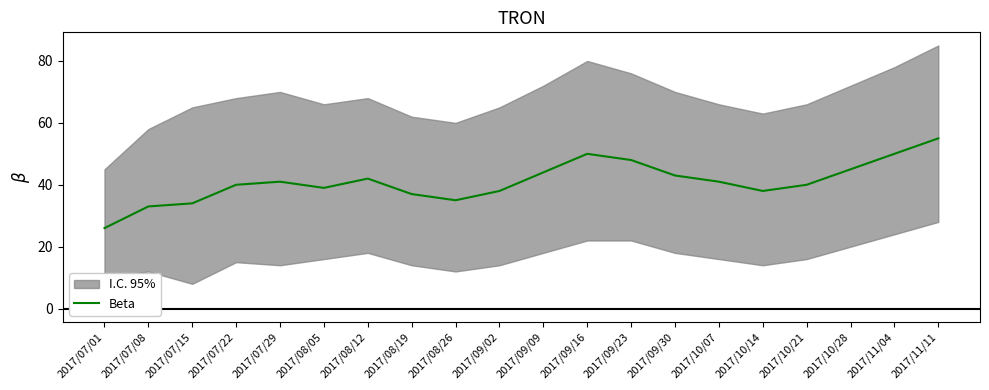

Is it true that the value at 2017/09/02 is 52?

False